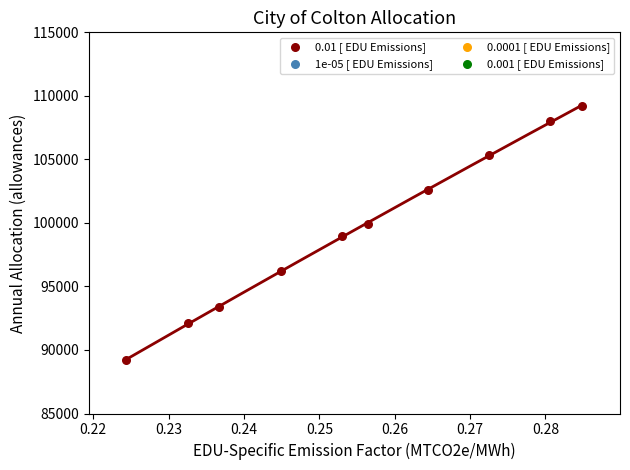

What is the range of Y values (max minus min)?

19953.7